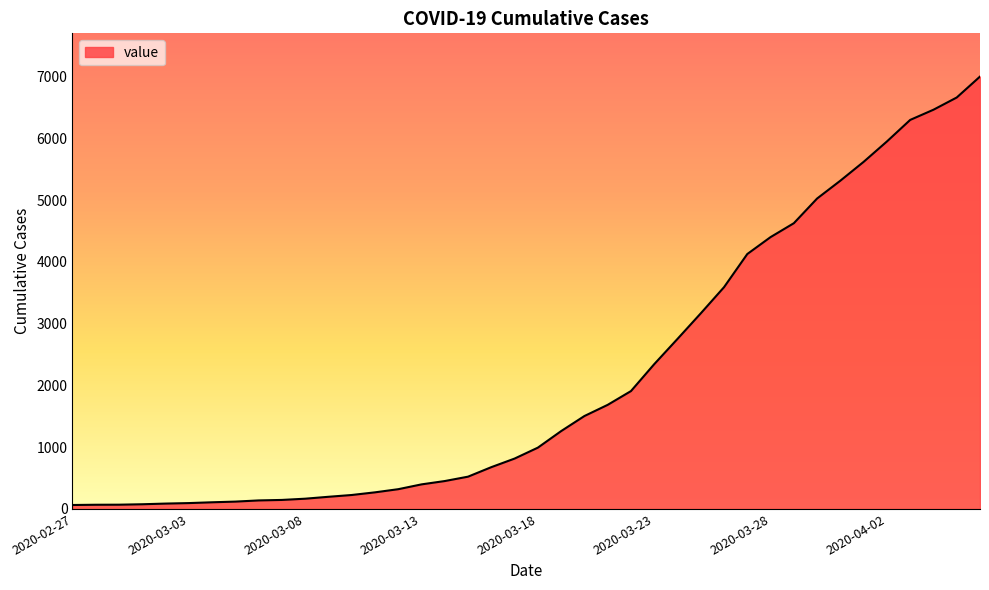

What is the greatest value displayed?

7003